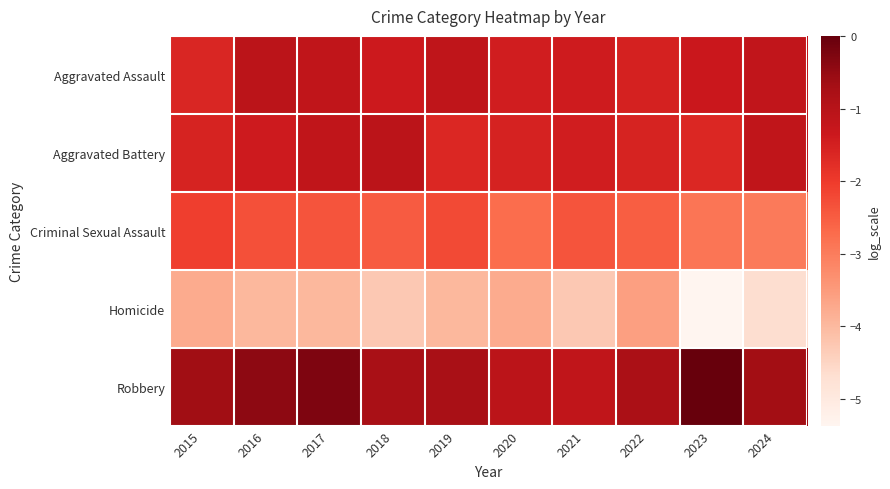

List the series in order of their peak value, lowest first.

Homicide, Criminal Sexual Assault, Aggravated Assault, Aggravated Battery, Robbery